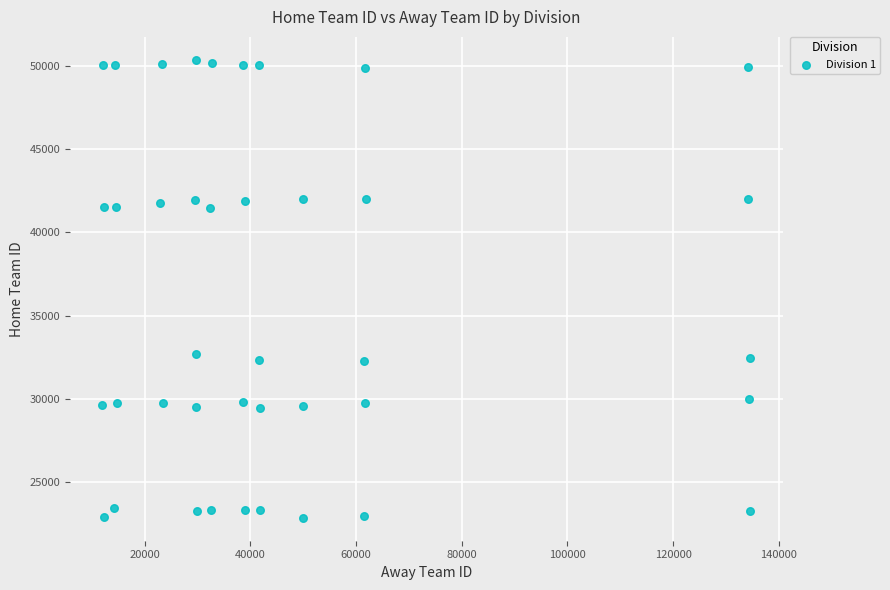

What is the range of Y values (max minus min)?

27531.9